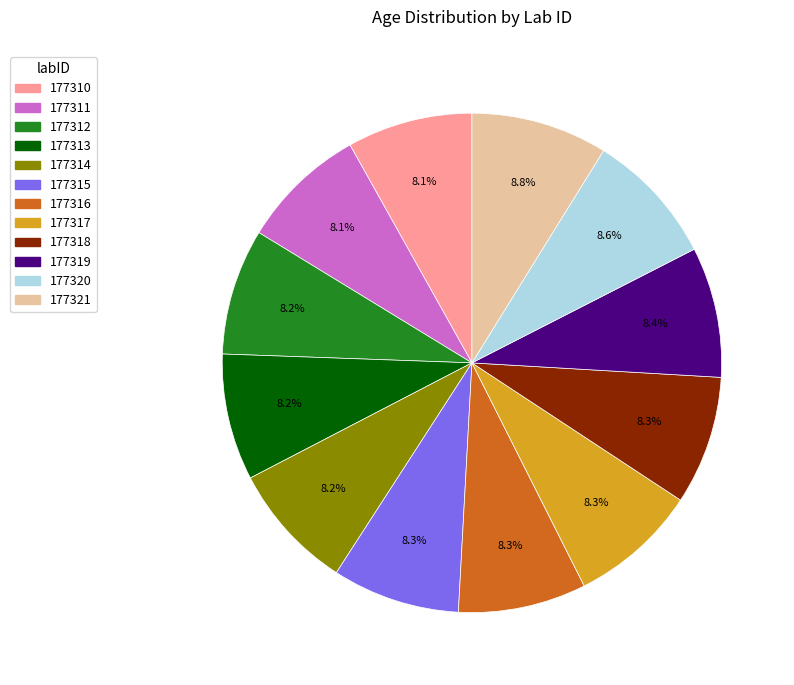

What percentage is the 177310 slice, to the nearest percent?

8%